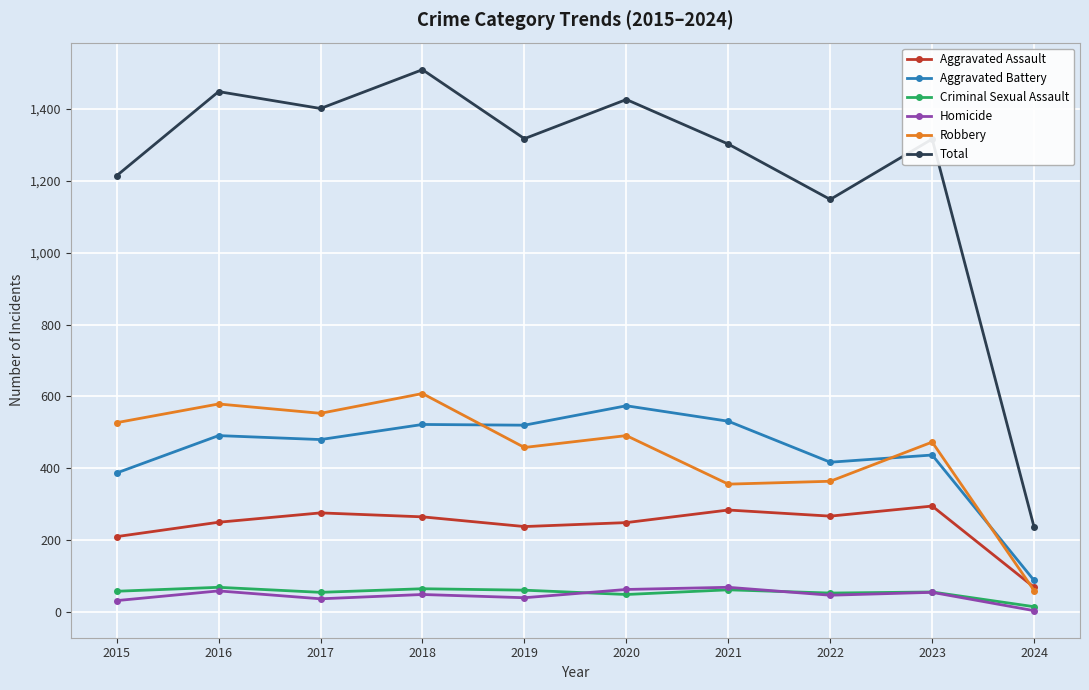

True or false: Robbery has more than 0 points higher than both neighbors.

True